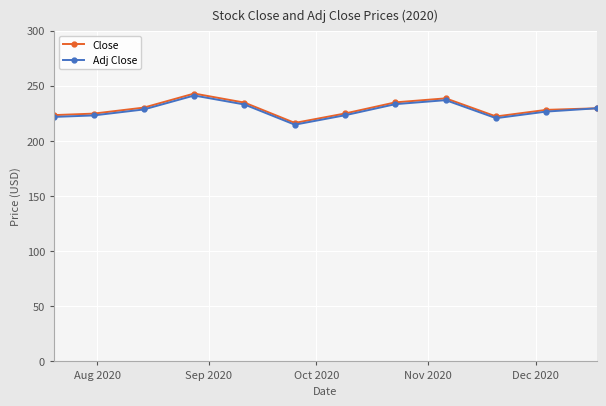

What are all the series names shown in the legend?

Close, Adj Close